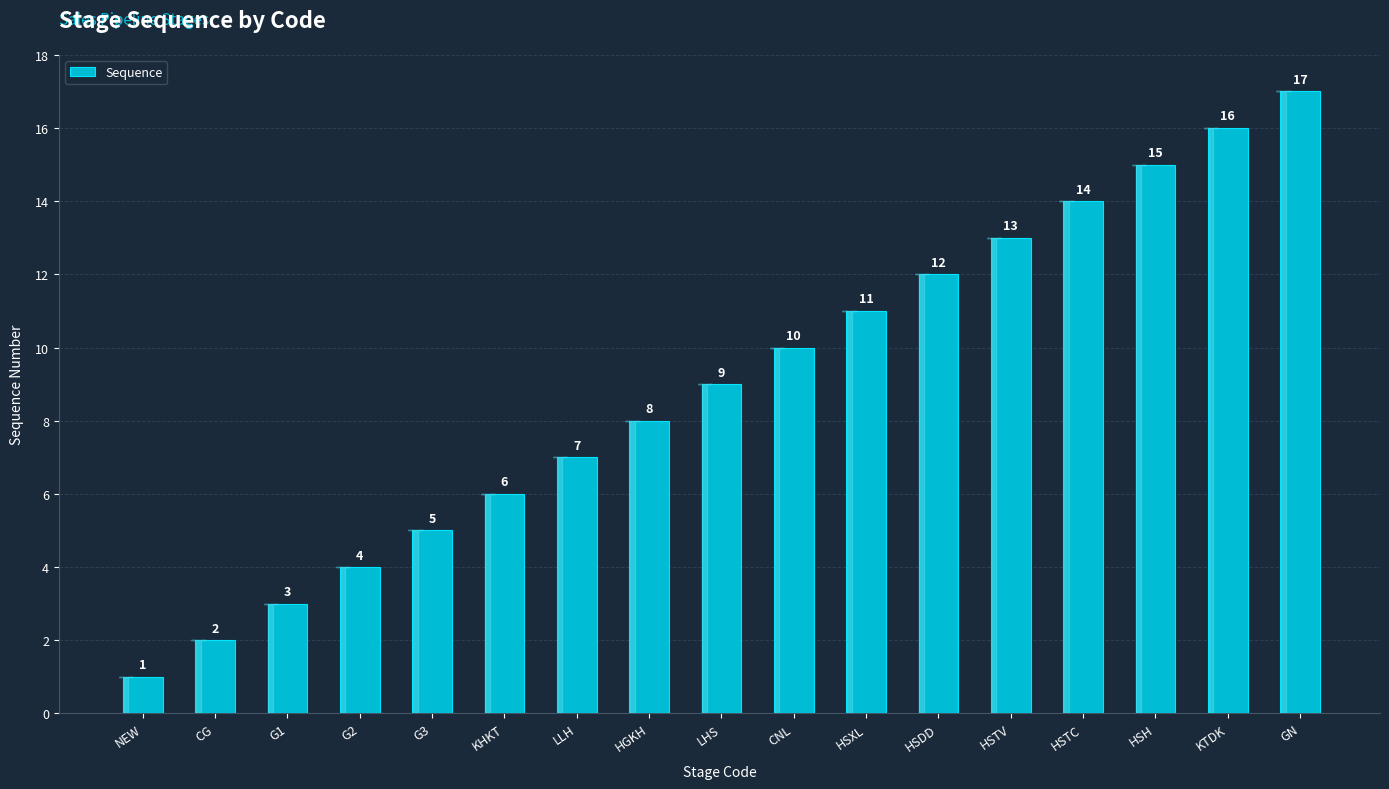

What is the sum of the values at G3 and GN?

22